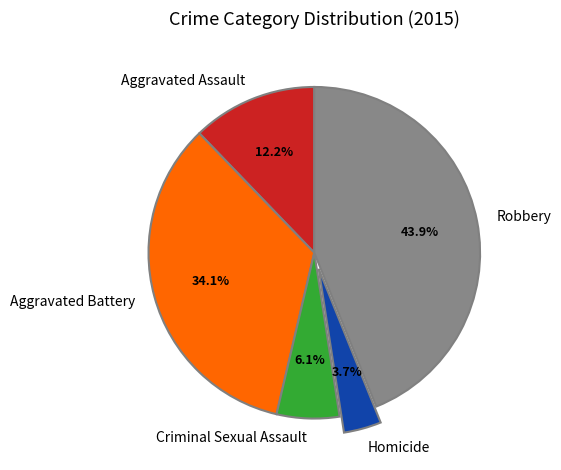

What percentage is NOT represented by Criminal Sexual Assault?

93.9%